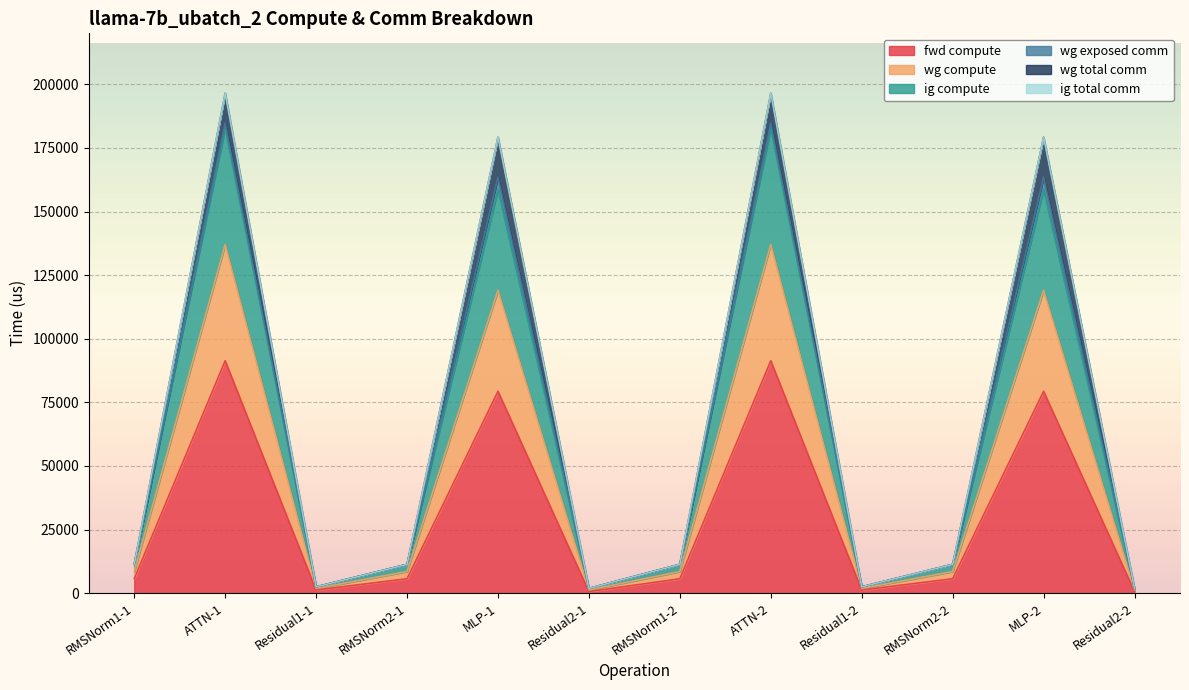

True or false: wg compute and fwd compute intersect in this chart.

False